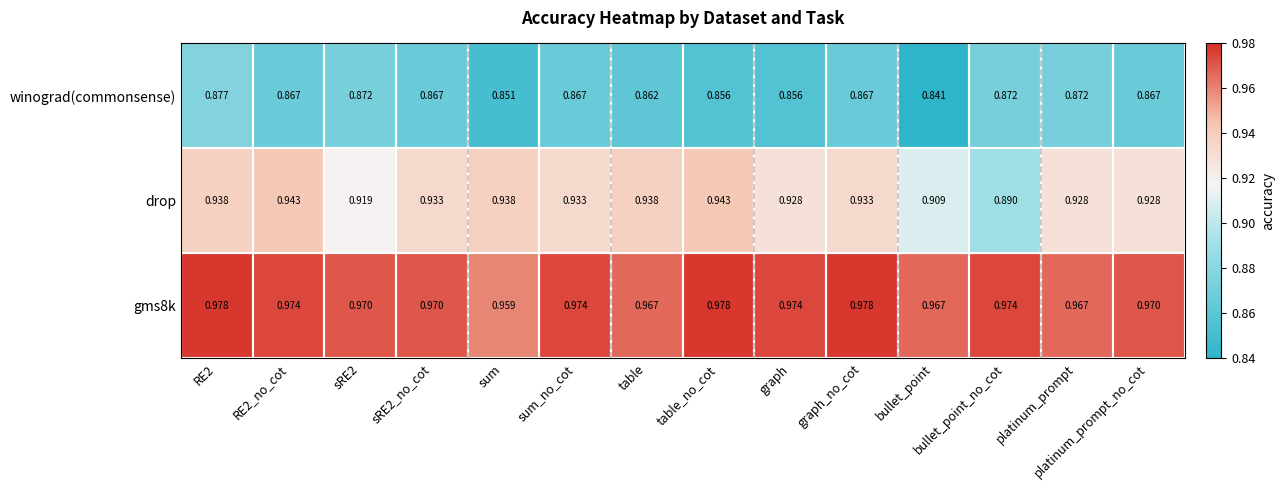

Where is drop nearest to the value 0?

bullet_point_no_cot